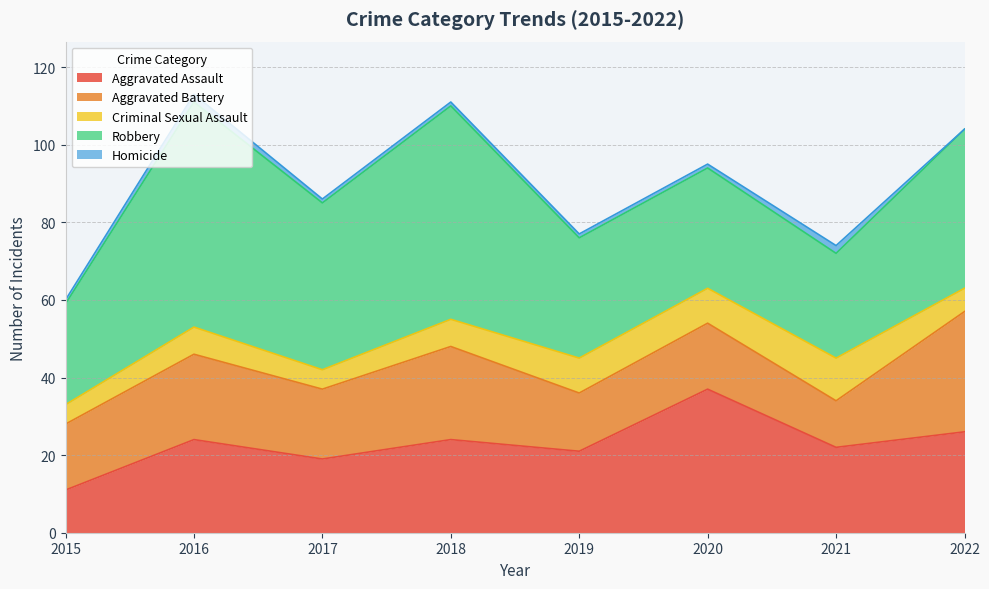

List the series in order of their peak value, lowest first.

Homicide, Criminal Sexual Assault, Aggravated Battery, Aggravated Assault, Robbery